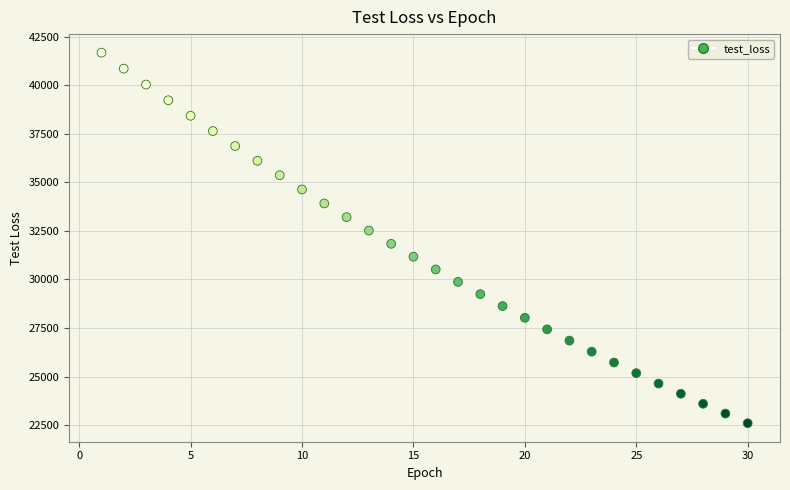

What is the range of X values (max minus min)?

29.0